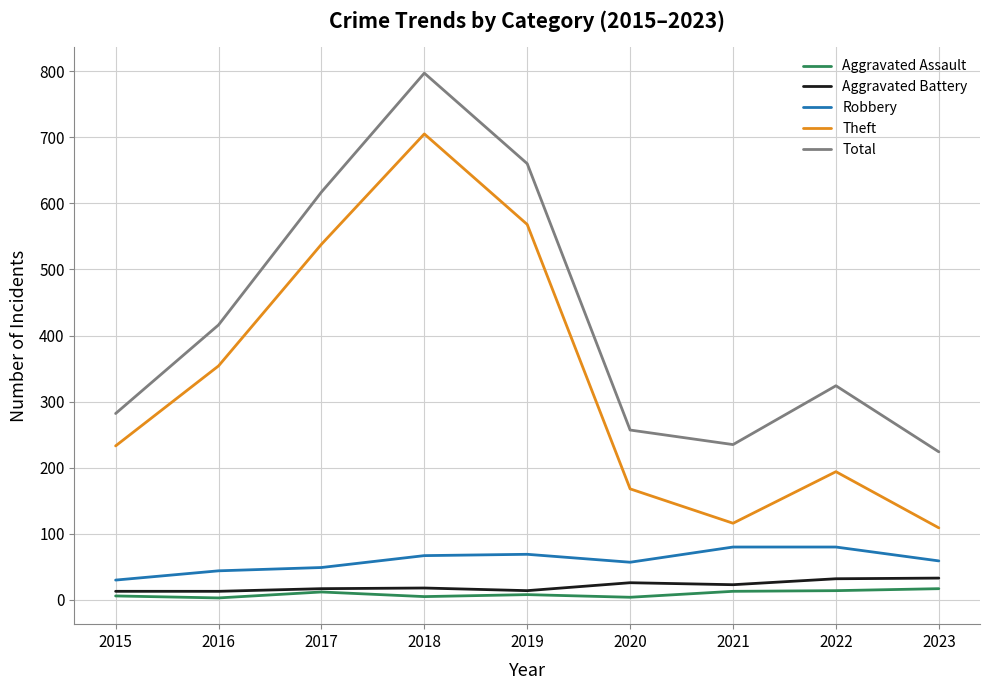

At which category is the sum across all series the highest?

2018